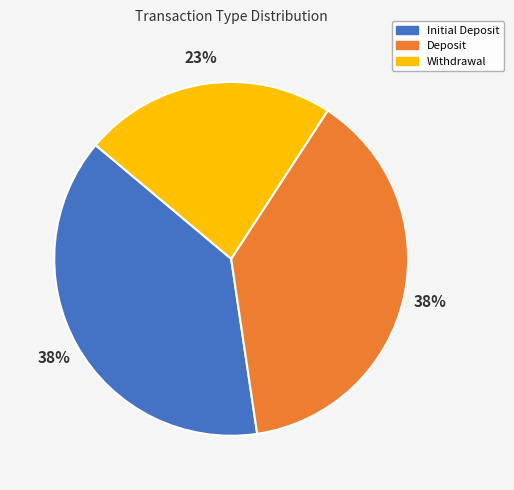

To the nearest percent, what is the average slice percentage?

33%